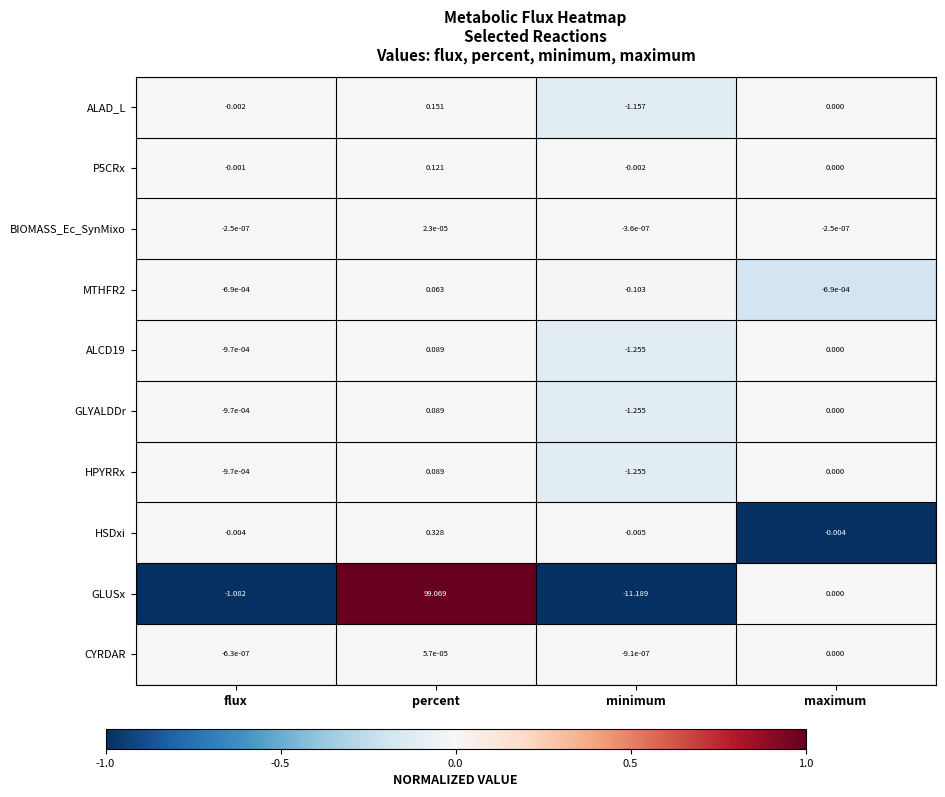

At which category is the sum across all series the highest?

percent